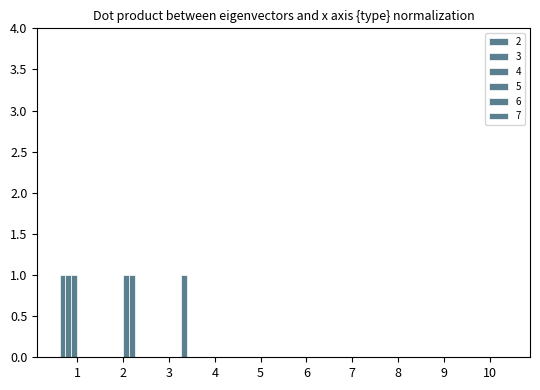

At how many categories does at least one series exceed 0?

3